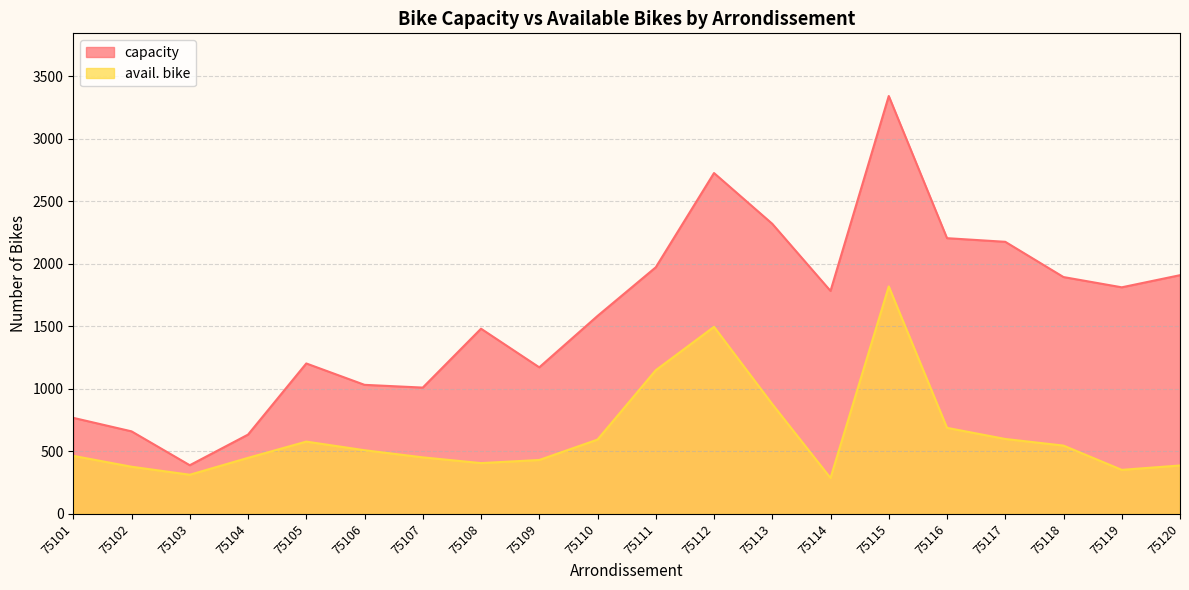

What is the spread (max minus min) of values at 75102?

283